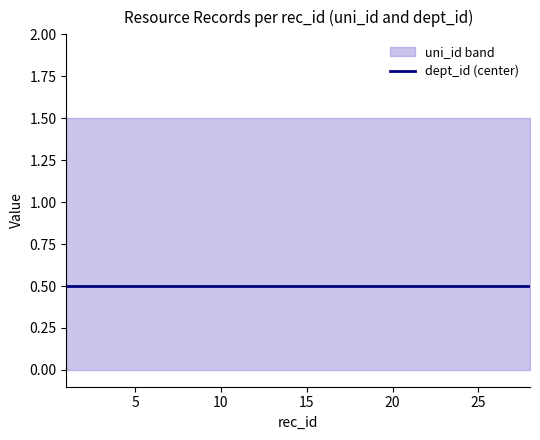

Which has a higher value, 25 or 12?

25